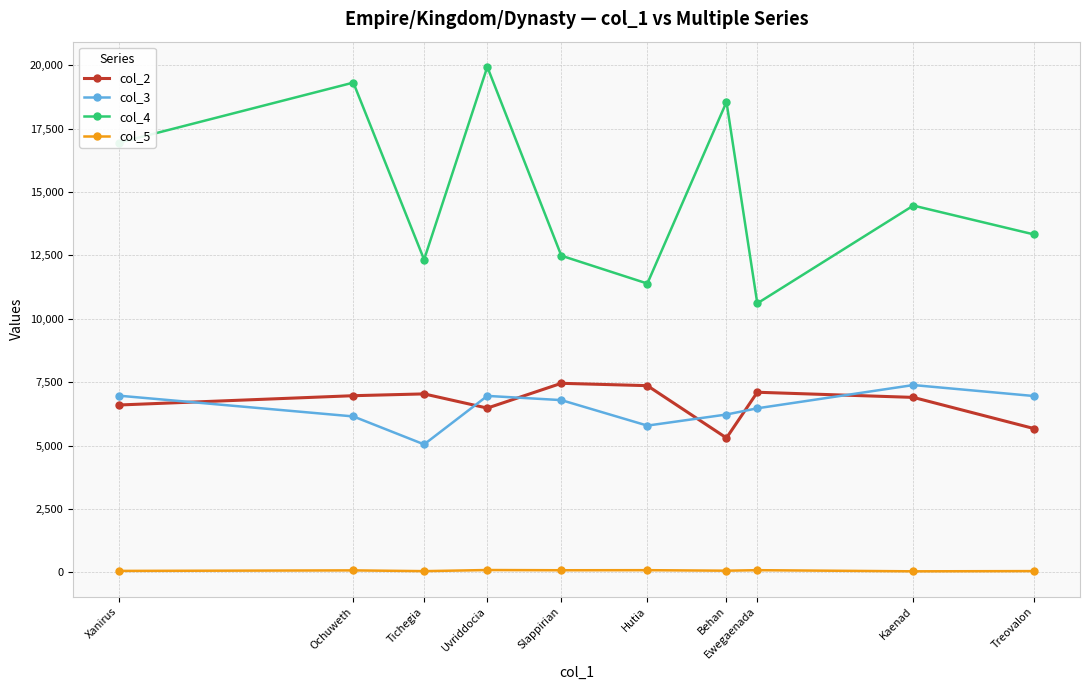

How many lines are shown in the chart?

4